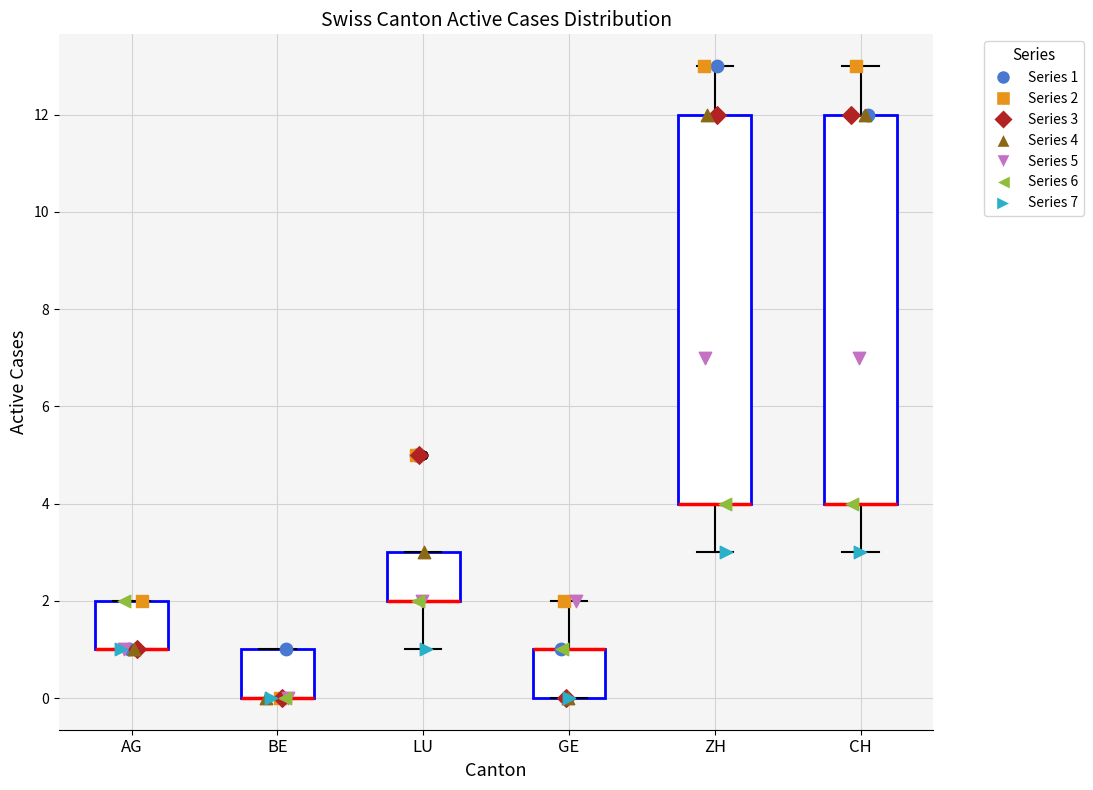

Where is the lower edge of the box for GE on the y-axis? The values are not printed on the chart, so give them approximately, as read against the axis.

0